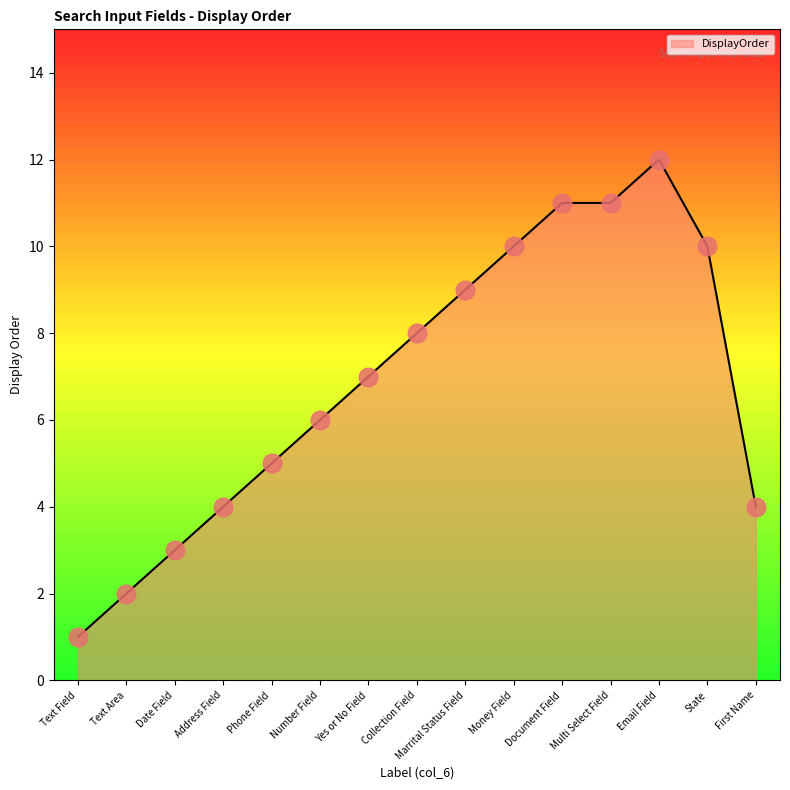

What is the change in value from Collection Field to State?

+2